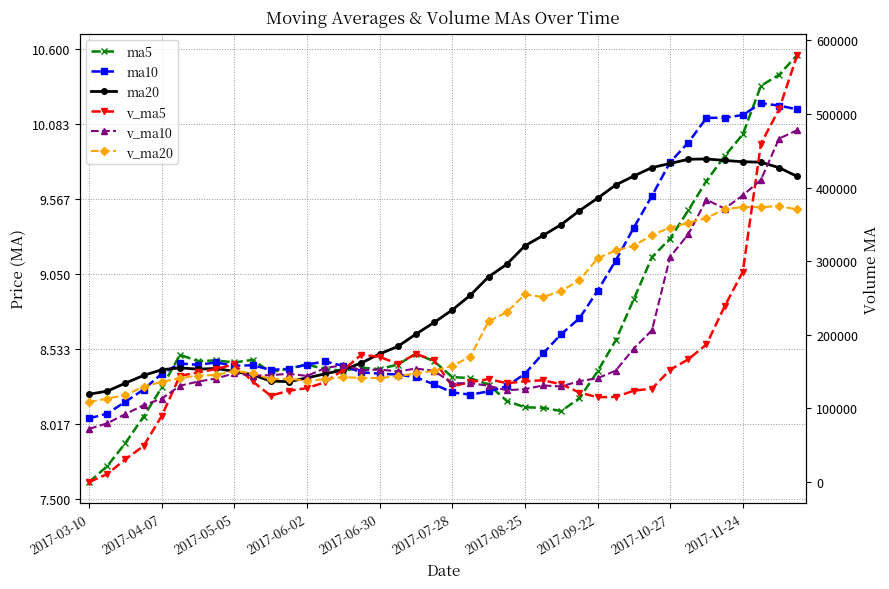

Is the value of ma20 at 37 greater than the value of ma5 at 35?

No